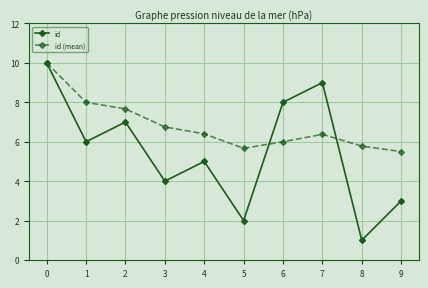

How many lines are shown in the chart?

2